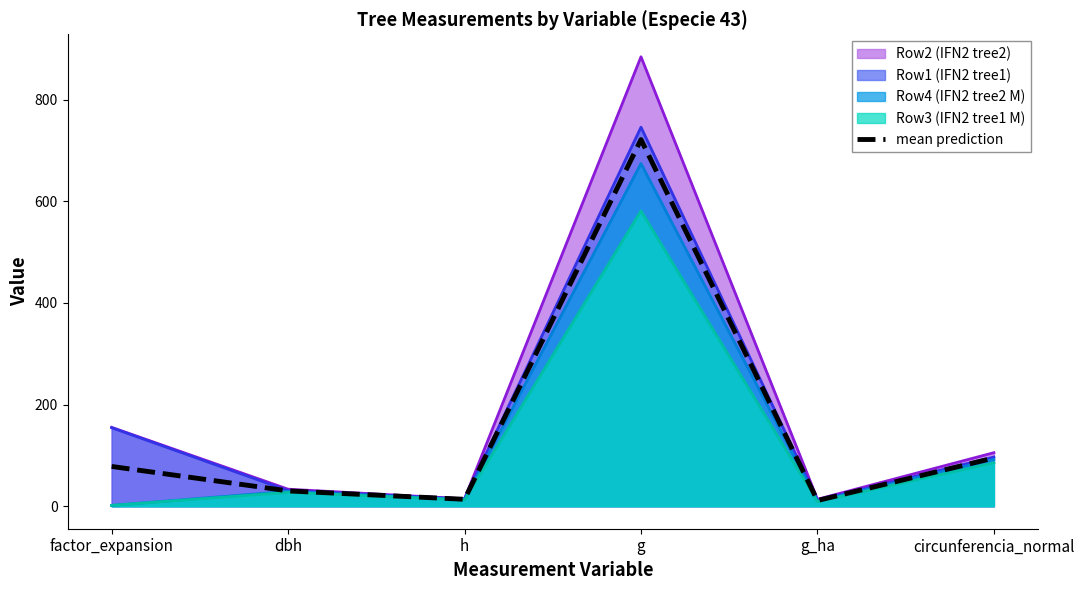

Reading left to right, transcribe all the data shown in this chart.

factor_expansion=78.3	dbh=30.2	h=13.7	g=721.5	g_ha=11.2	circunferencia_normal=94.9